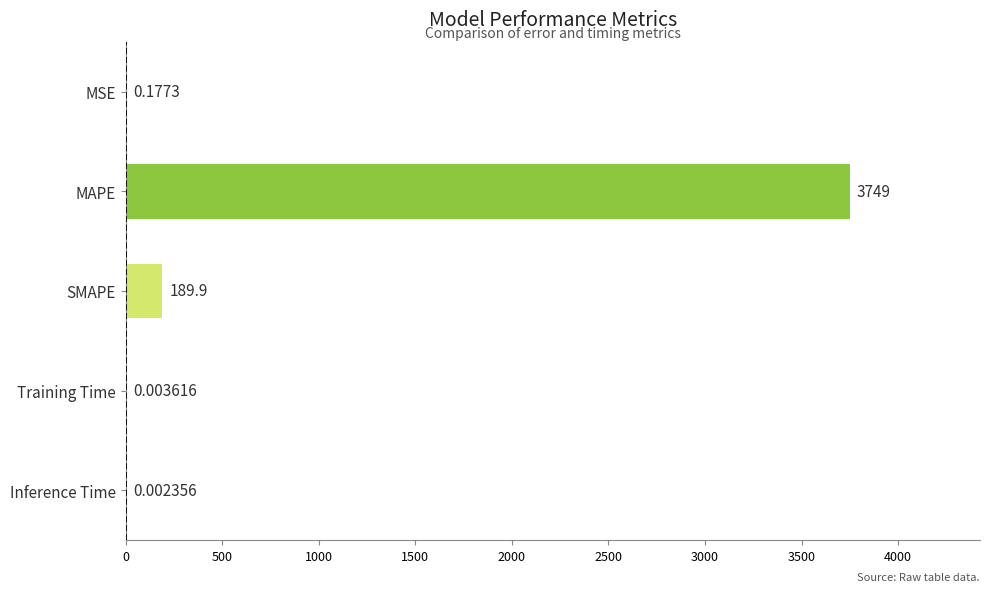

Which label corresponds to the largest value in the chart?

MAPE